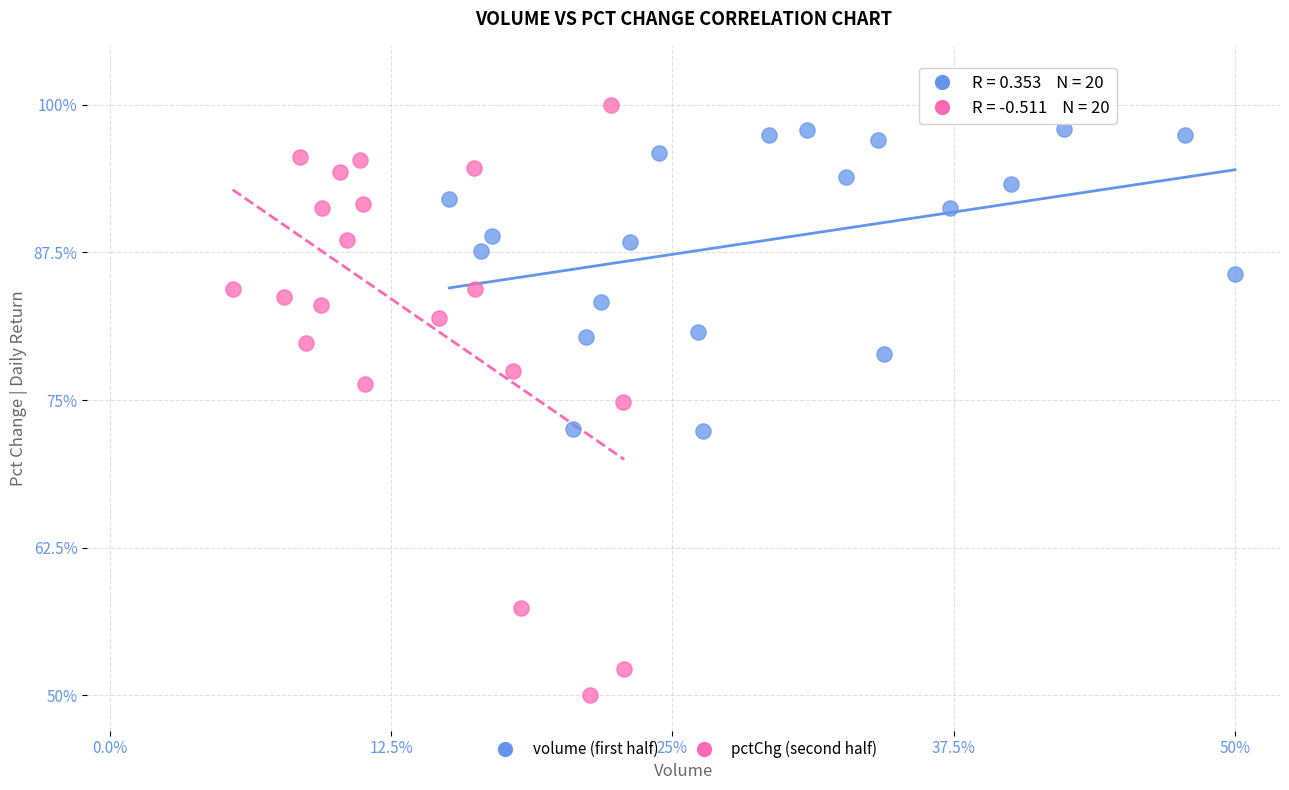

Which series has the largest Y range (max minus min)?

pctChg (second half)